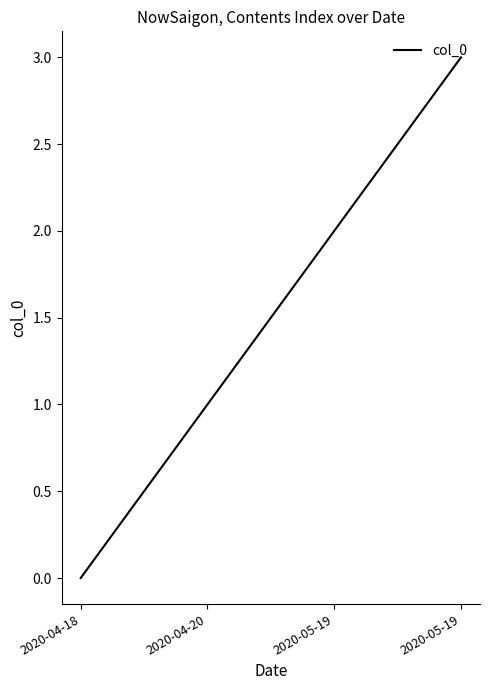

At which label is the value closest to 1?

2020-04-20